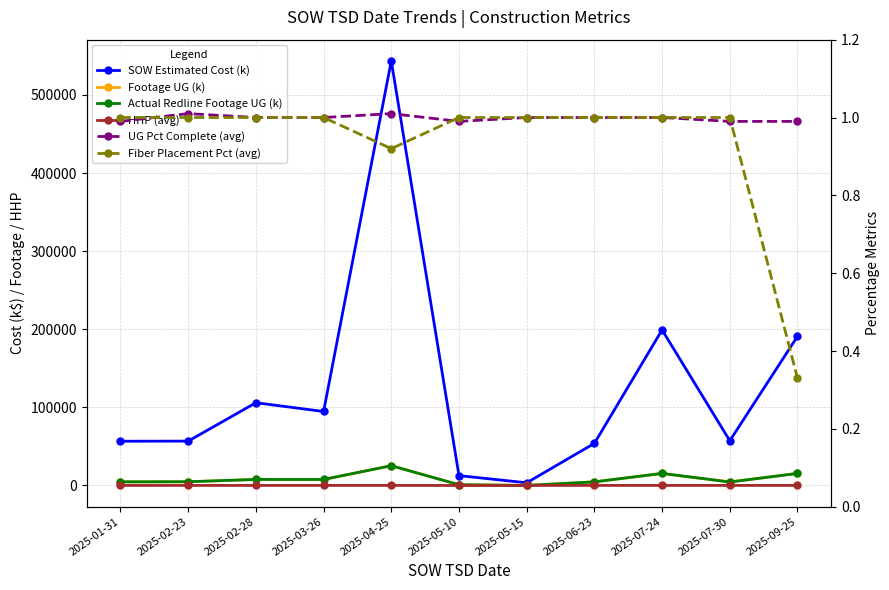

What is the value of the HHP (avg) point at the 5th from the left?

59.4